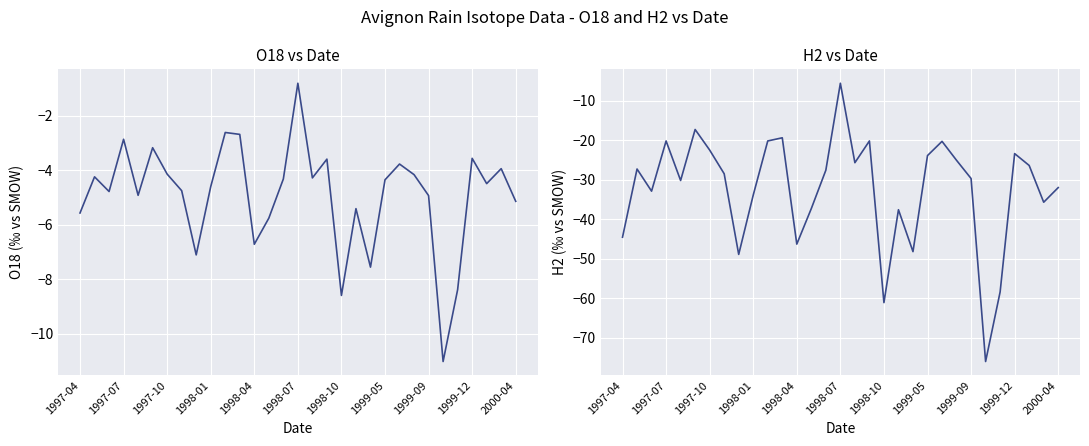

Rank the series at 19 from lowest to highest value.

H2, O18